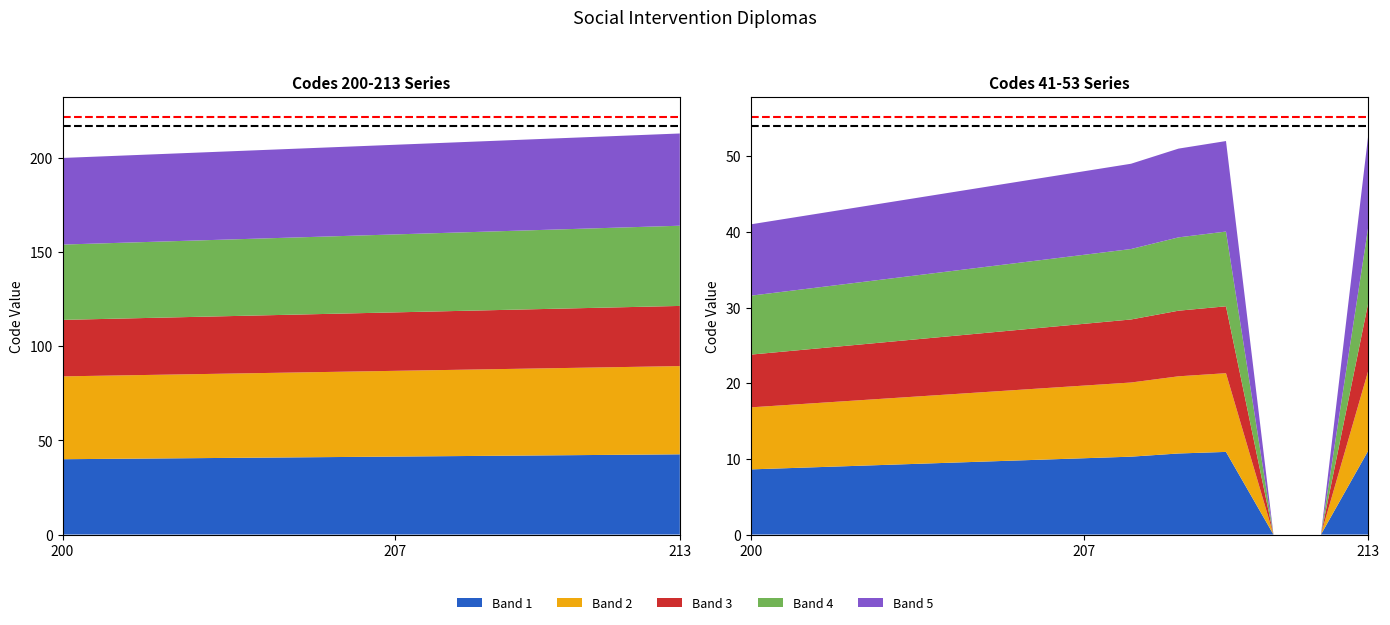

Reading left to right, transcribe all the data shown in this chart.

Group A (200s): 200	201	202	203	204	205	206	207	208	209	210	211	212	213
Group B (41-53): 41	42	43	44	45	46	47	48	49	51	52	0	0	53